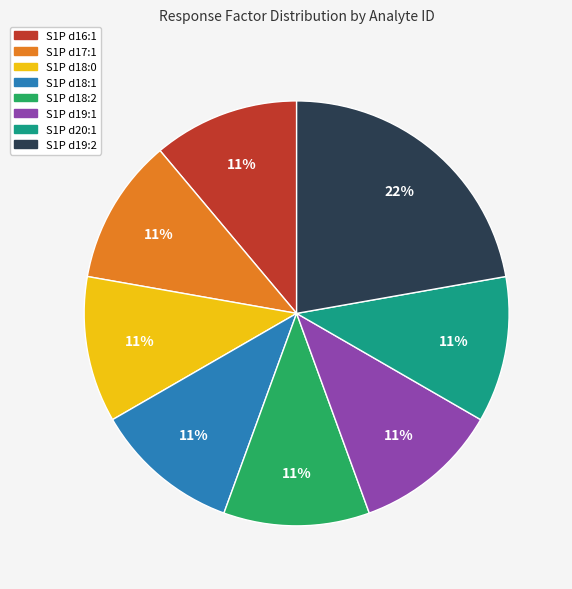

The S1P d16:1 slice represents 11% of the pie. True or false?

True